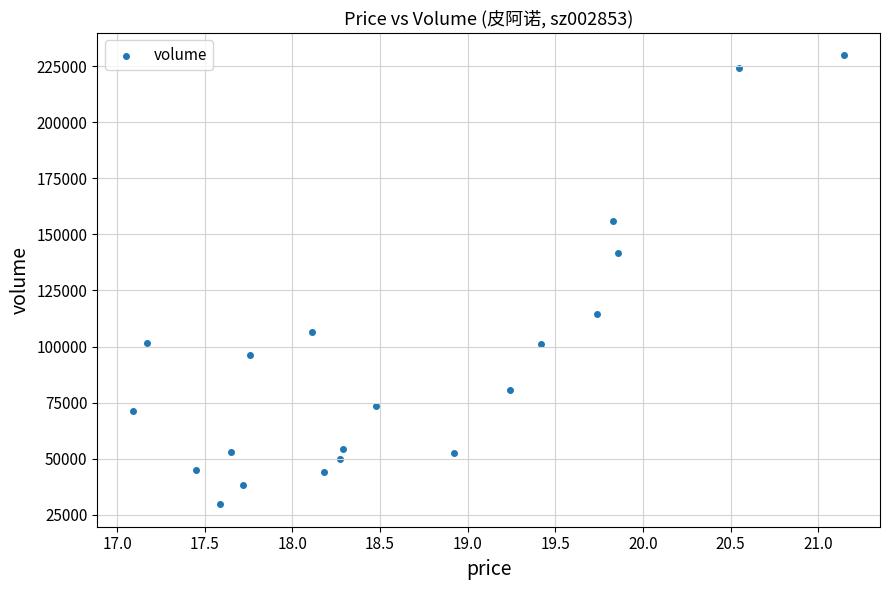

What is the range of Y values (max minus min)?

200223